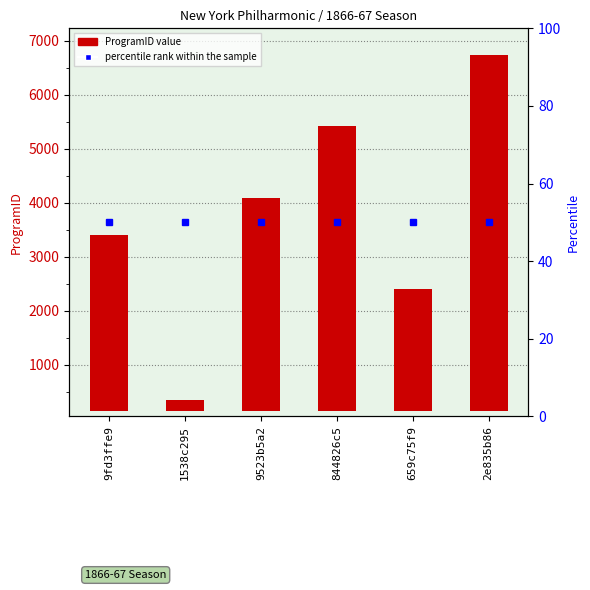

Reading left to right, list all the values displayed in this chart.

3254	200	3947	5274	2248	6584